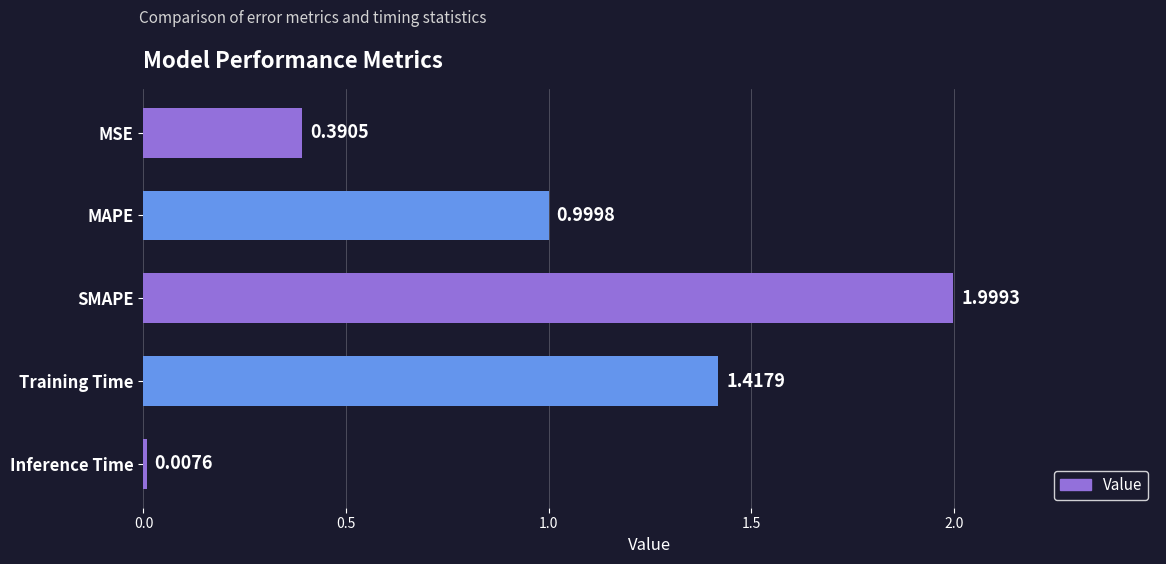

What is the label of the 3rd bar from the top?

SMAPE